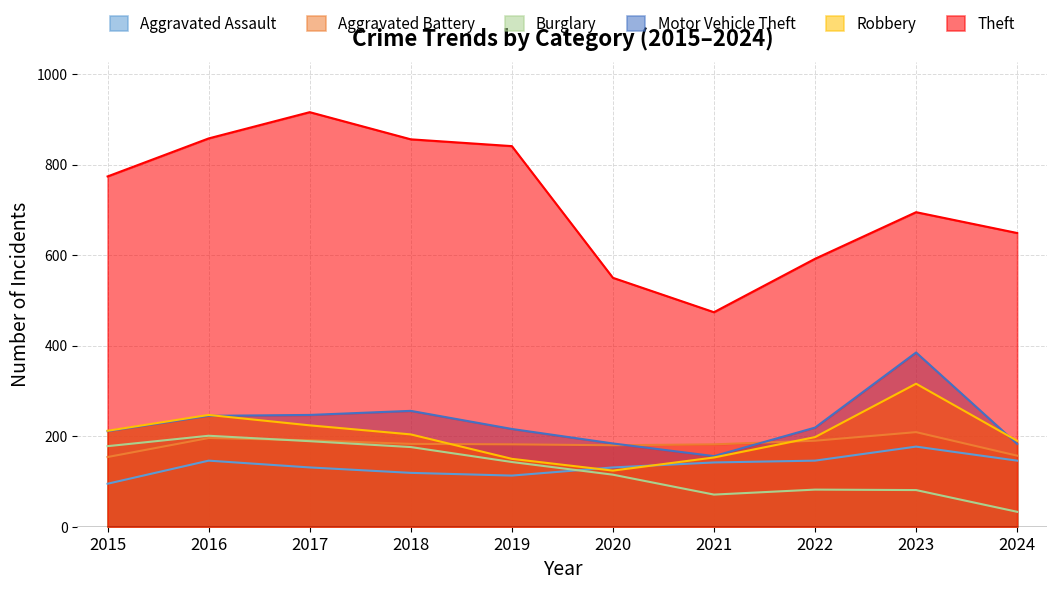

Where is the first local maximum for Motor Vehicle Theft?

2018